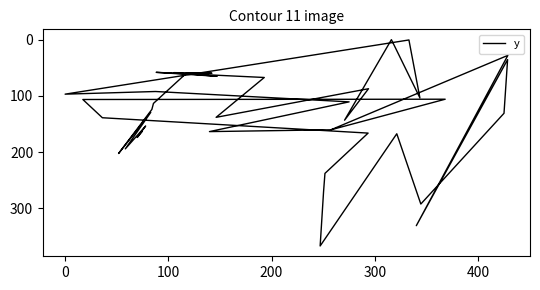

What is the sum of the values at 38 and 14?

298.7